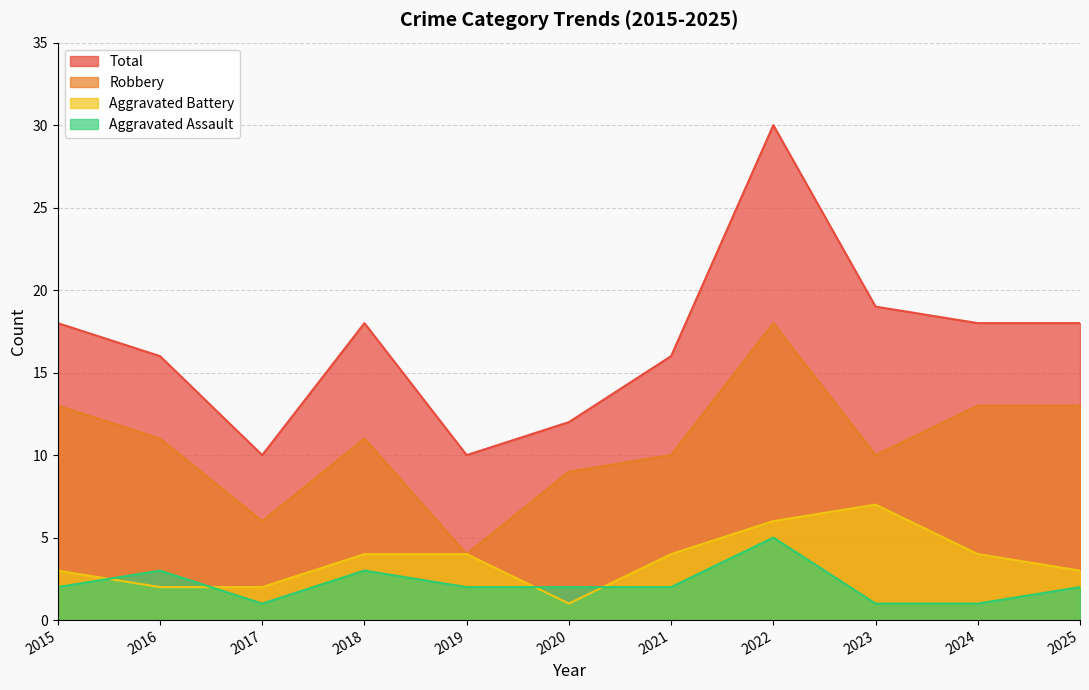

True or false: Robbery and Aggravated Assault cross at least once.

False